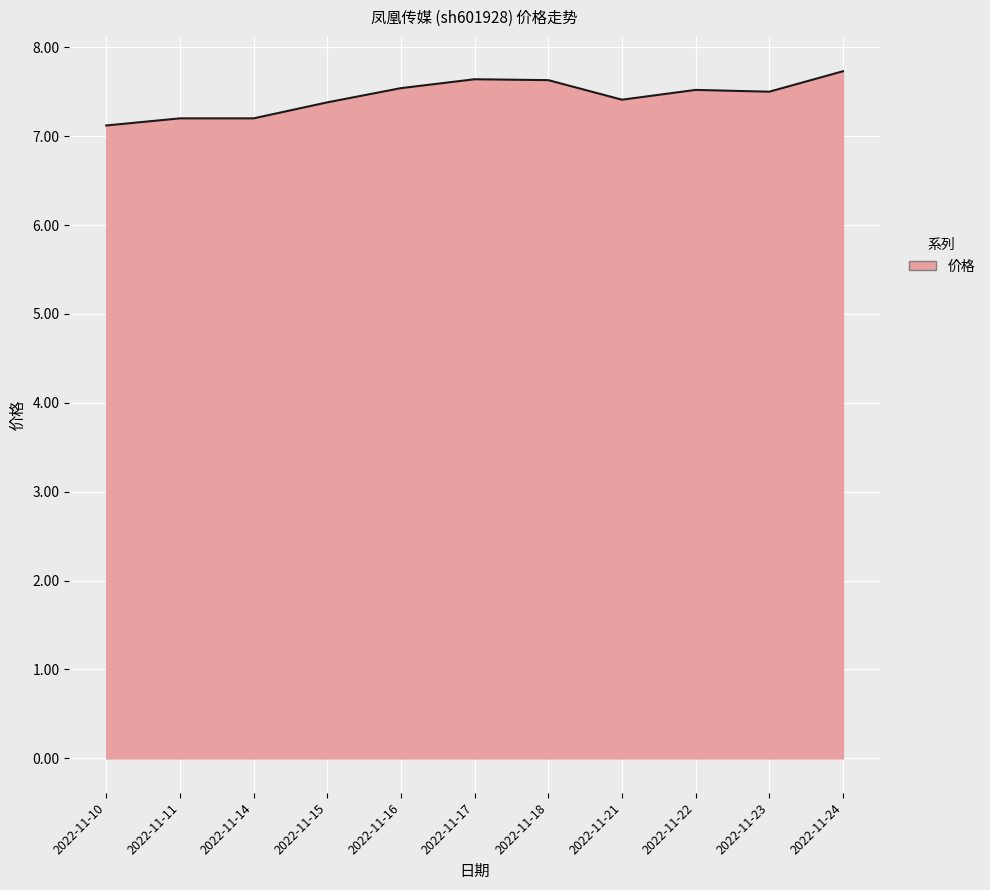

Reading right to left, transcribe all the data shown in this chart.

7.7	7.5	7.5	7.4	7.6	7.6	7.5	7.4	7.2	7.2	7.1